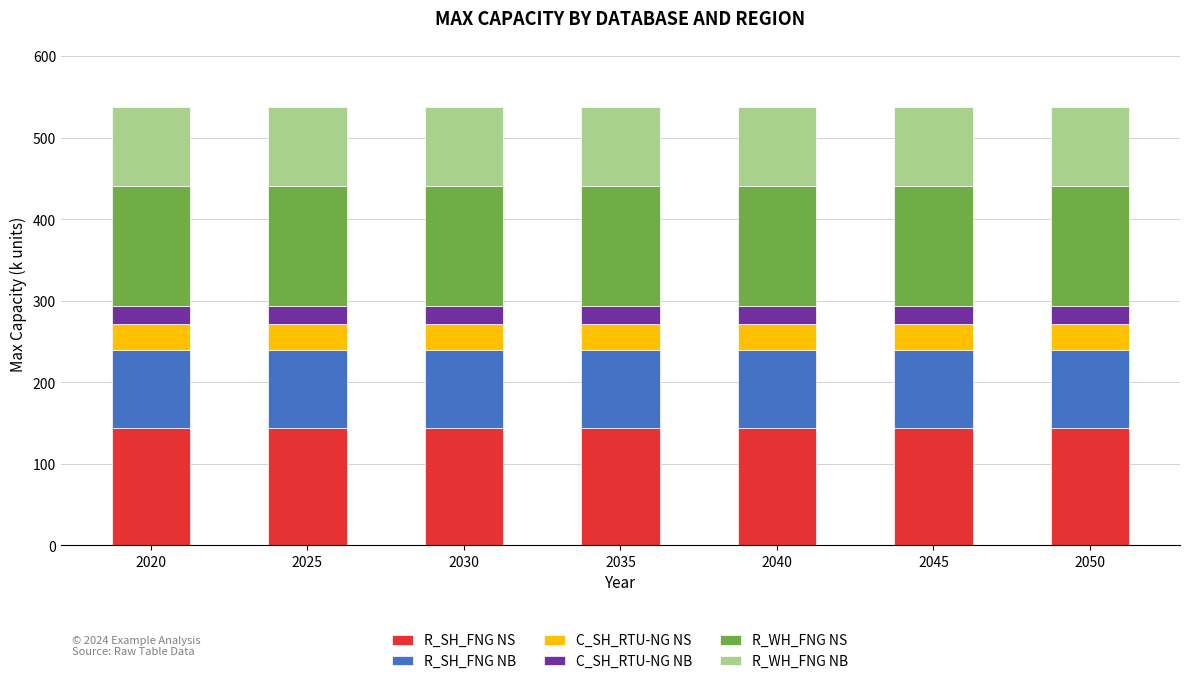

What is the total value across all series at 2035?

538.0